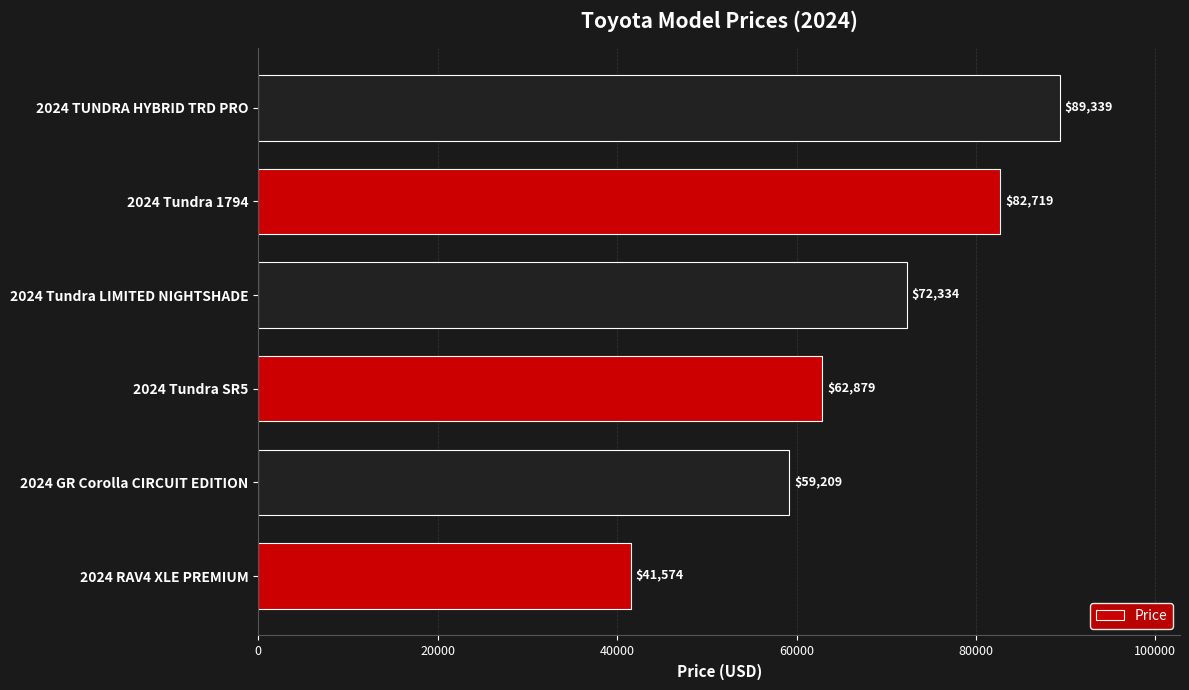

What is the maximum value shown in the chart?

89339